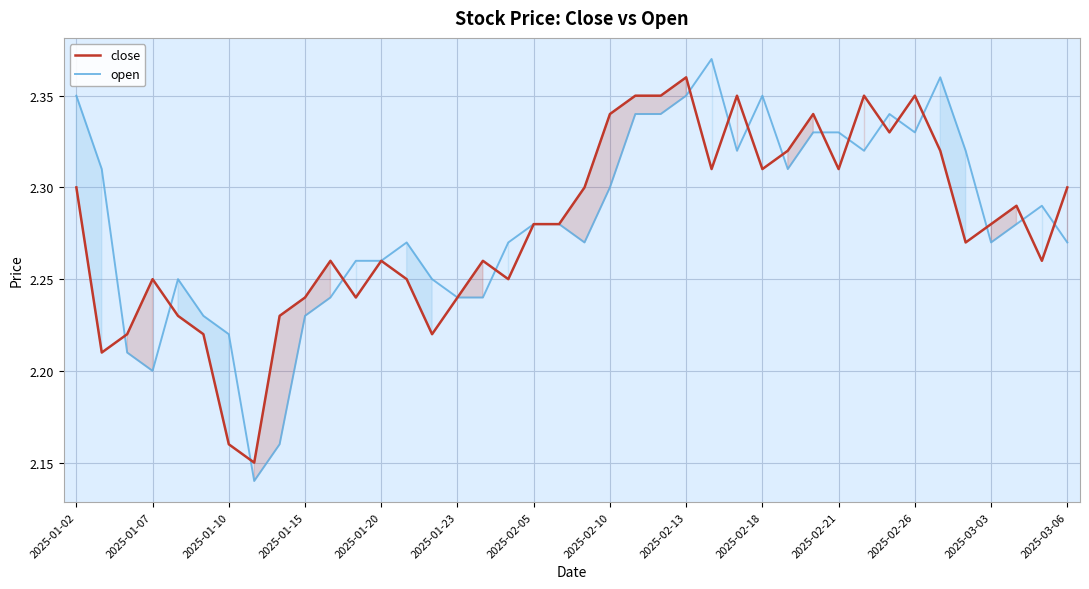

Which series has the widest spread of values?

open